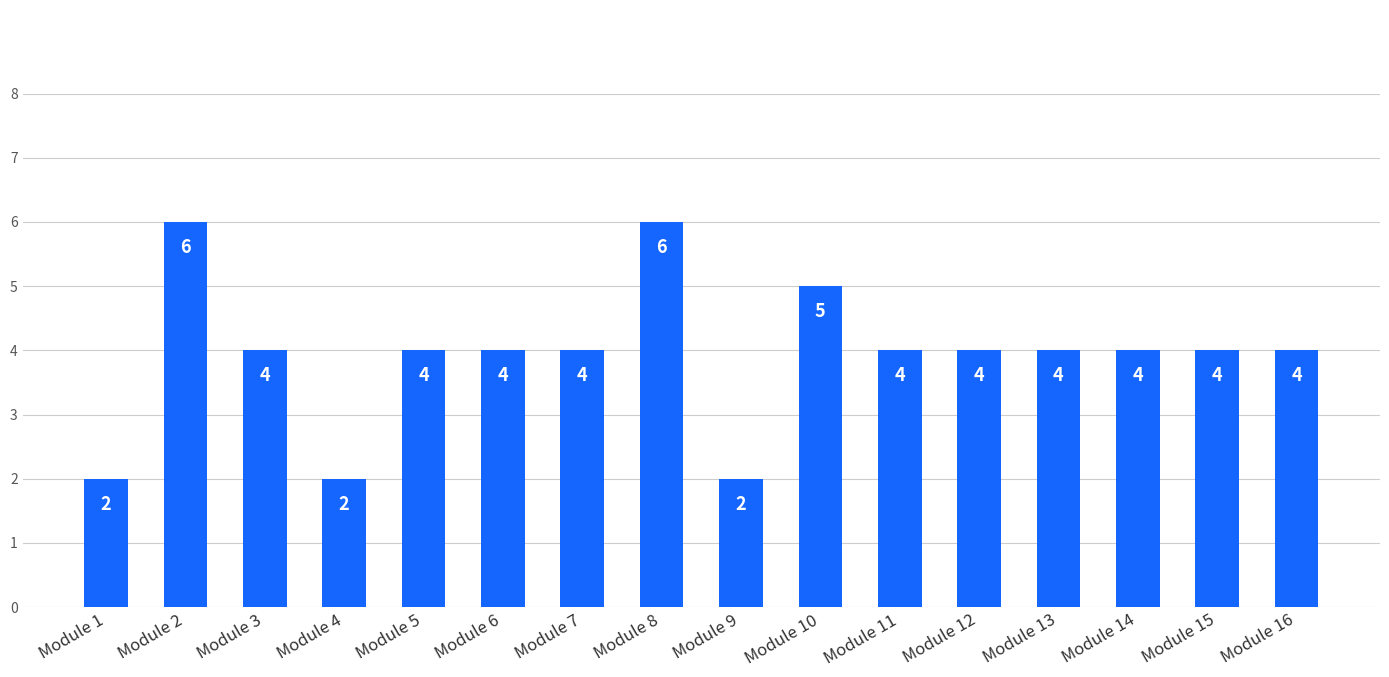

What is the sum of the values at Module 13 and Module 15?

8